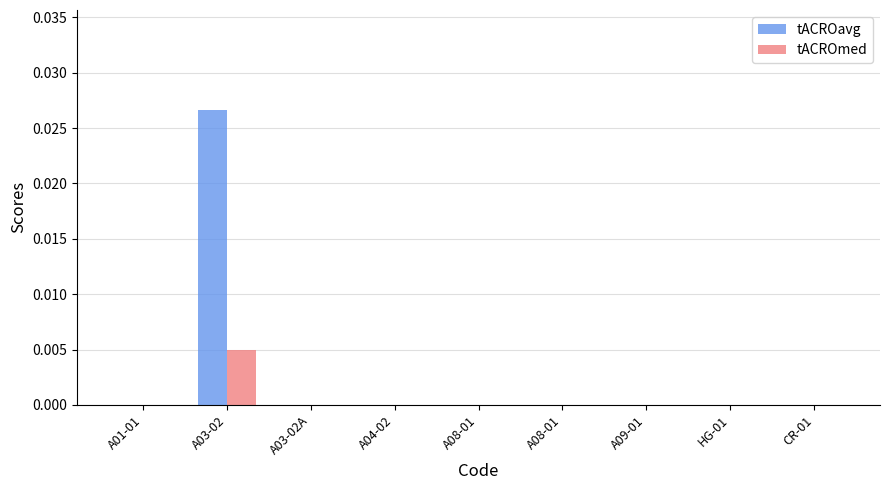

At A03-02, list the series in order from largest to smallest.

tACROavg, tACROmed